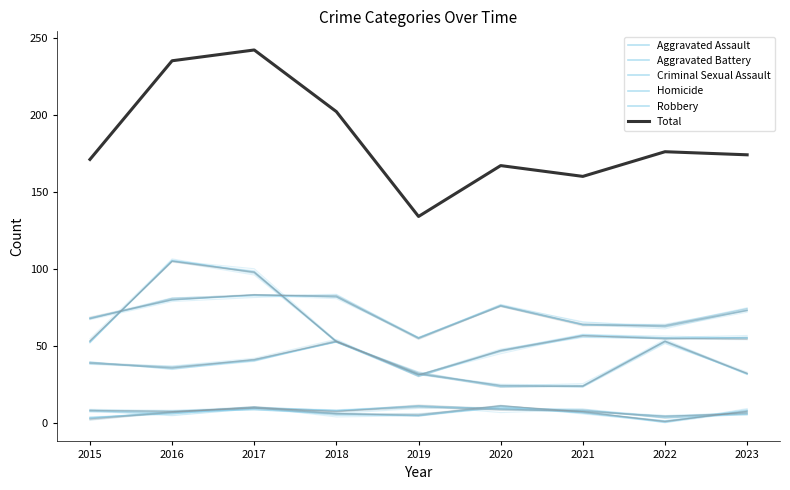

True or false: Aggravated Assault has a value of 57 at 2016.

False